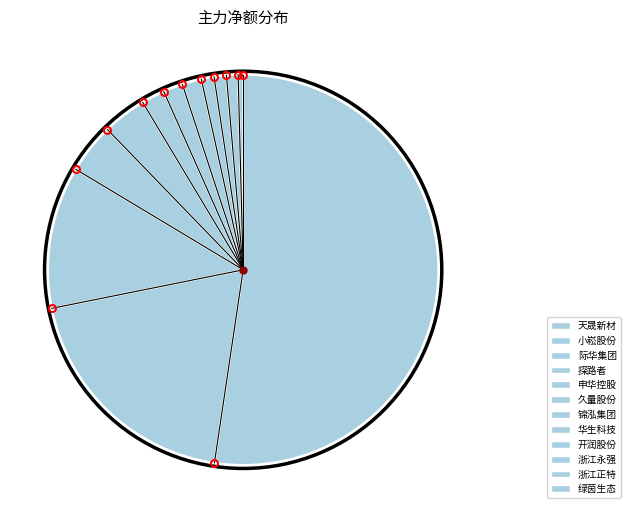

Approximately how many times larger is the value at 小崧股份 compared to 久量股份?

10.1